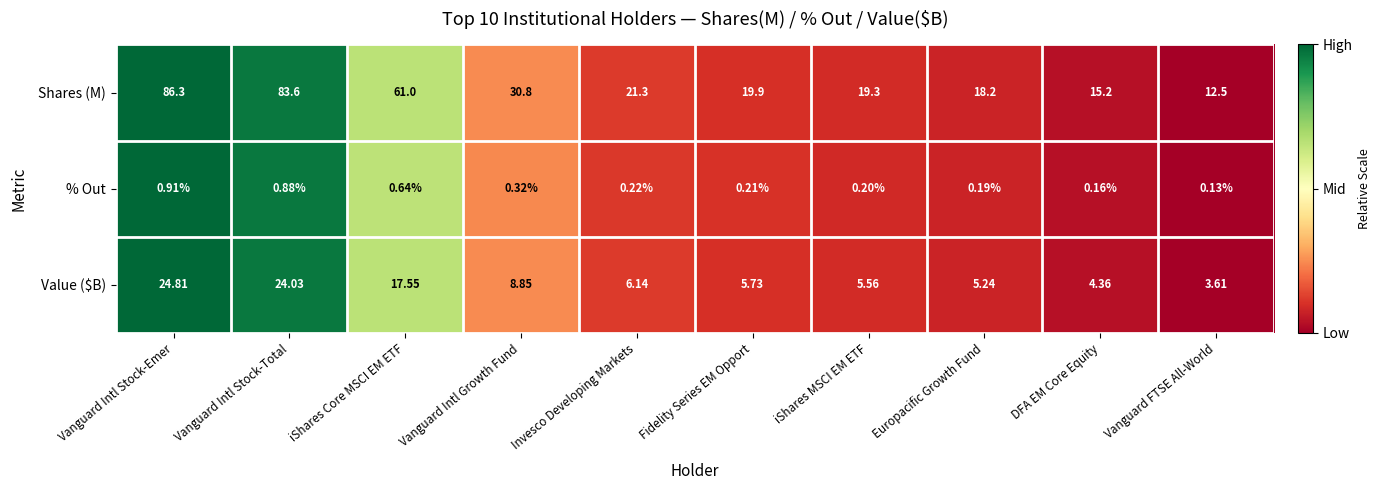

Which series has the widest spread of values?

Shares (M)